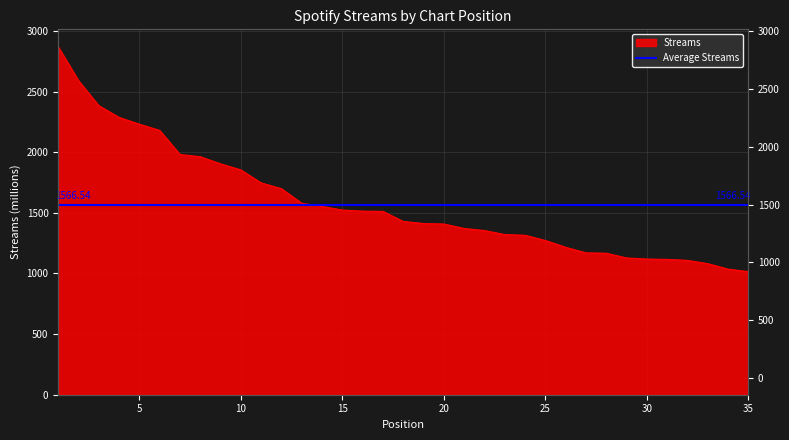

Which has a higher value, 31 or 14?

14